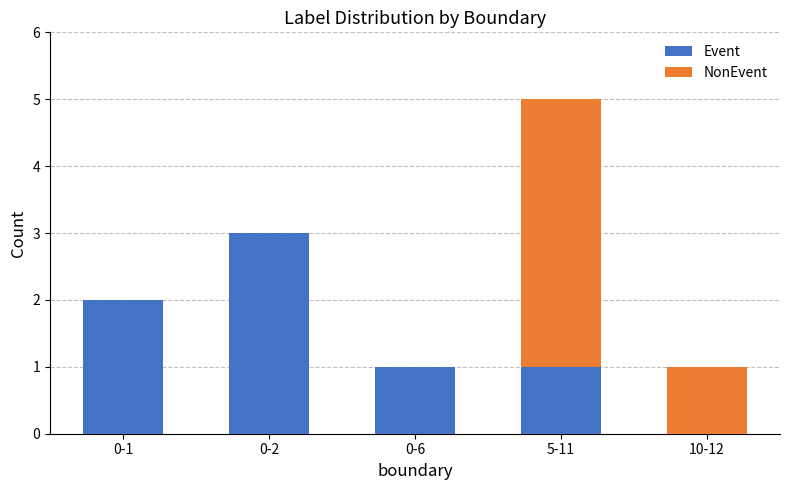

Reading left to right, what are the values for Event?

0-1=2	0-2=3	0-6=1	5-11=1	10-12=0